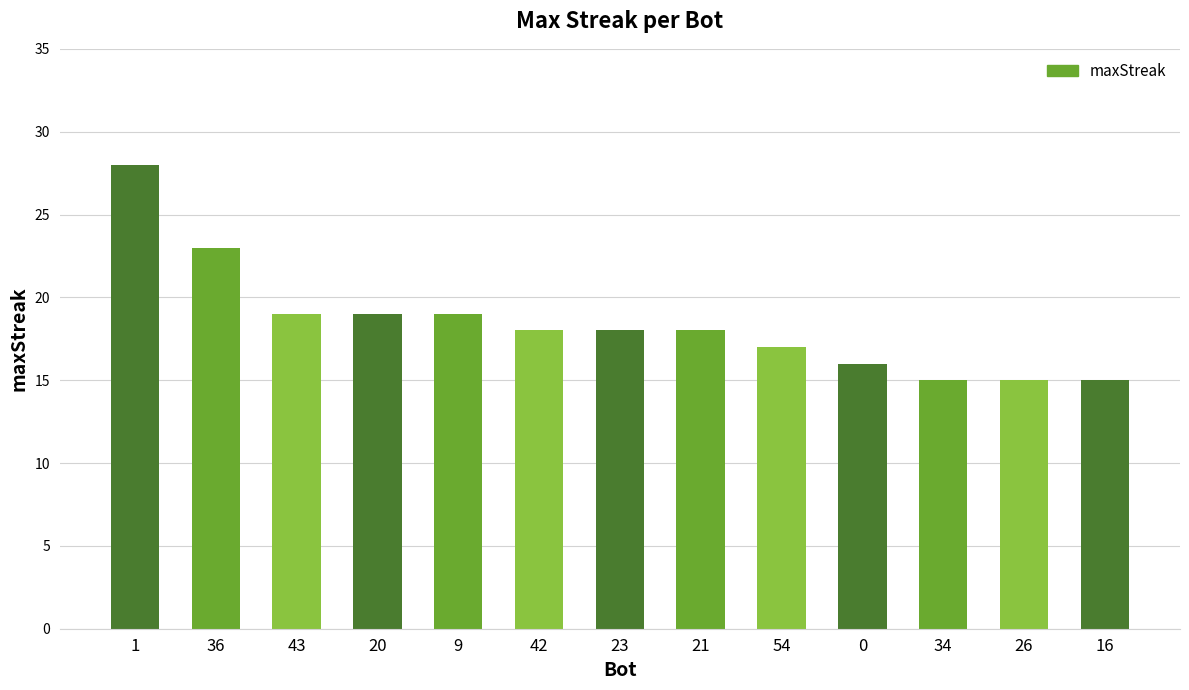

Does the chart contain stacked bars?

No